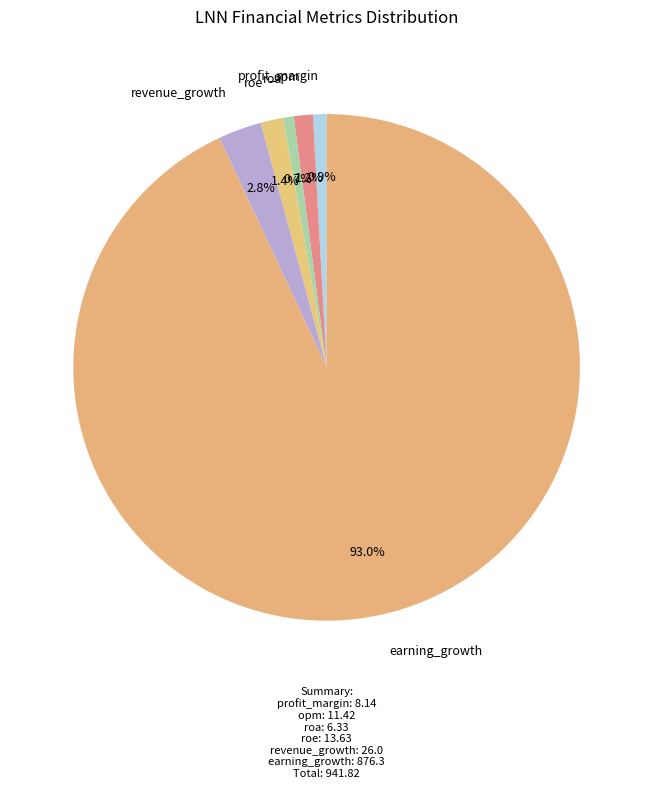

Which slice represents more than half of the pie?

earning_growth